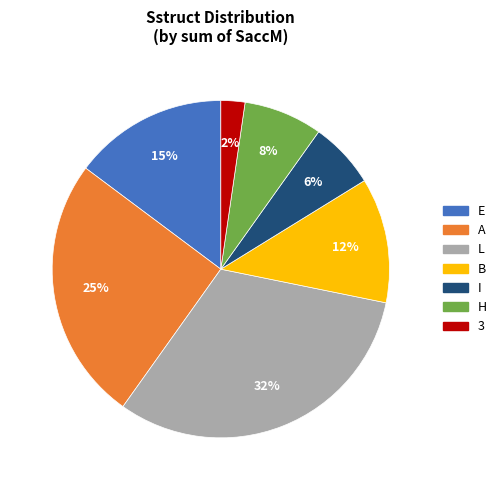

Is there a majority slice in this chart?

No